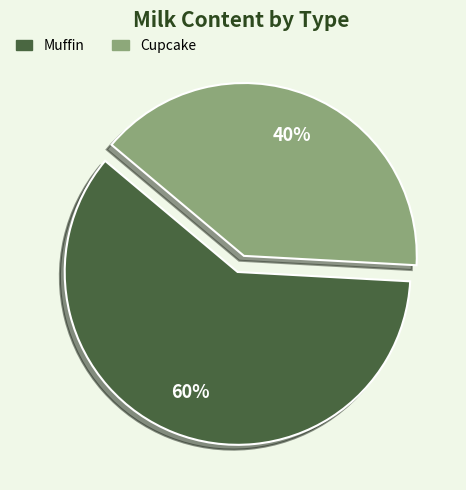

Is there a majority slice in this chart?

Yes